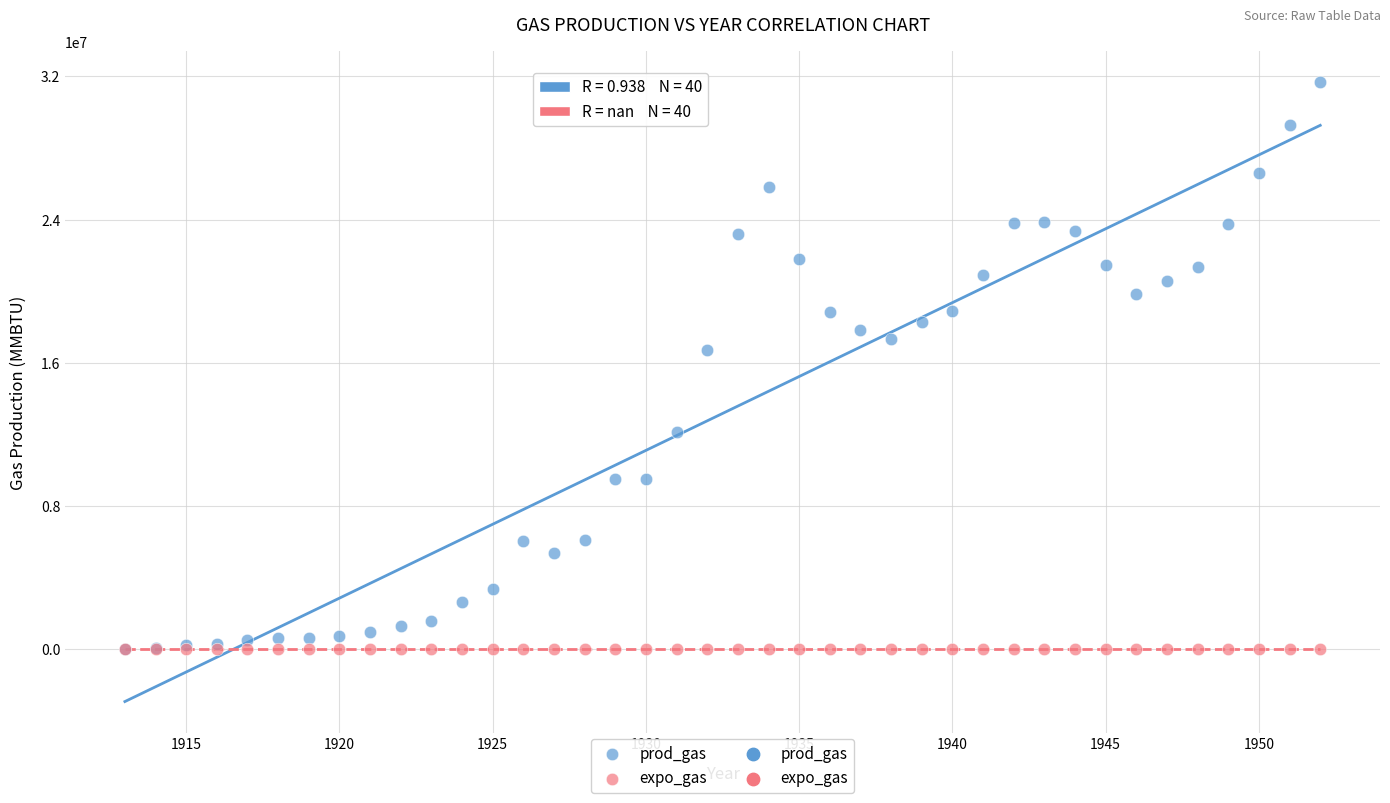

Across all series, what Y value is closest to 15832050?

16732200